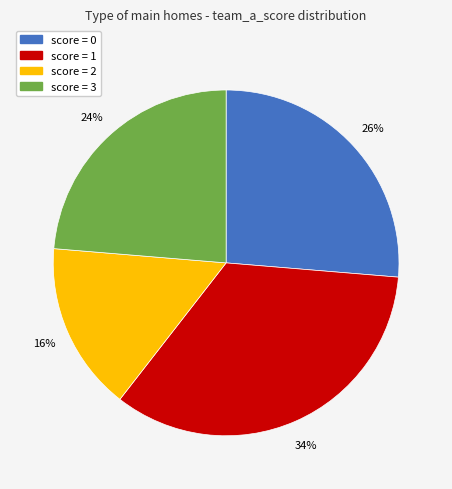

Is the sum of score = 0 and score = 2 greater than half?

No